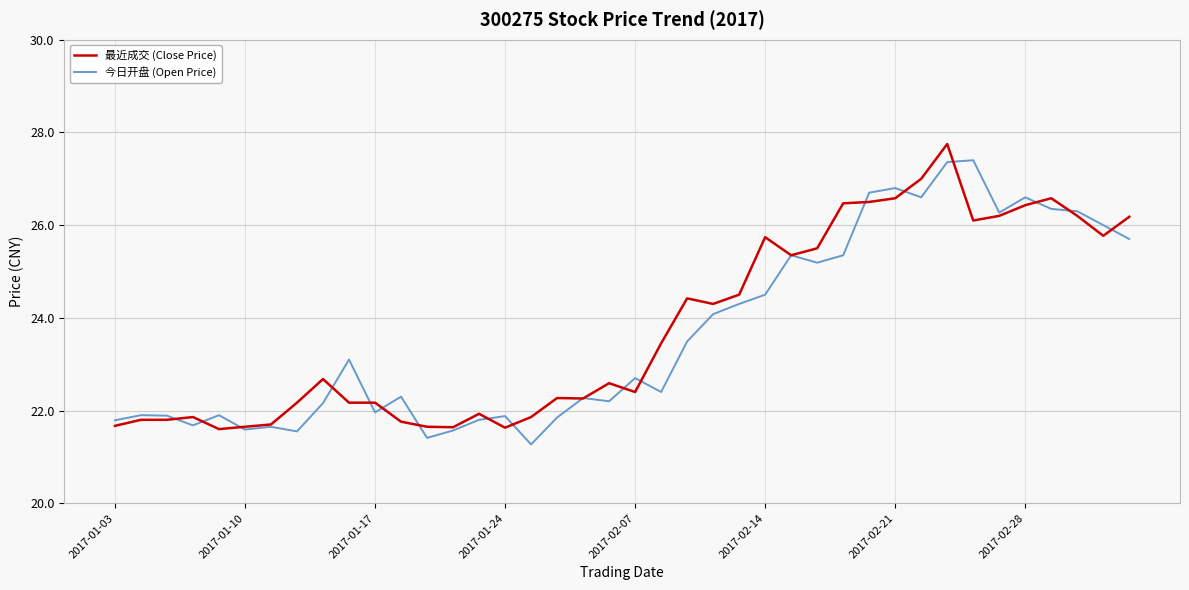

What is the smallest value displayed?

21.3